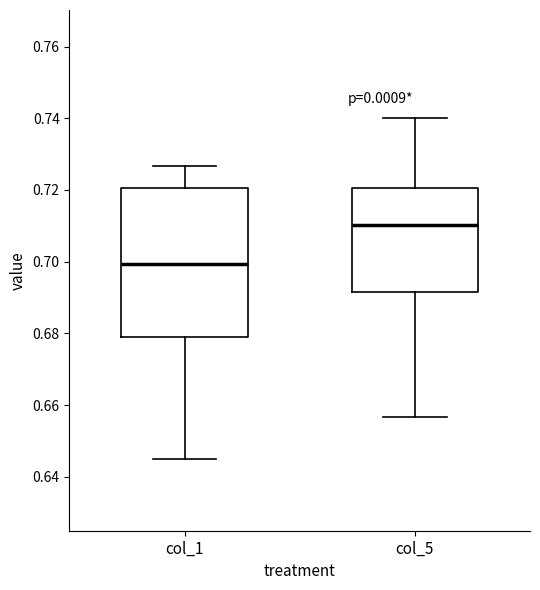

Reading left to right, transcribe this box plot: for each box, give where its median line is, the range the box spans, and where its two whiskers end, as read against the y-axis. The values are not printed on the chart, so give them approximately, as read against the axis.

col_1: median 0.700, box 0.678 to 0.720, whiskers 0.644 to 0.726
col_5: median 0.710, box 0.692 to 0.720, whiskers 0.656 to 0.740